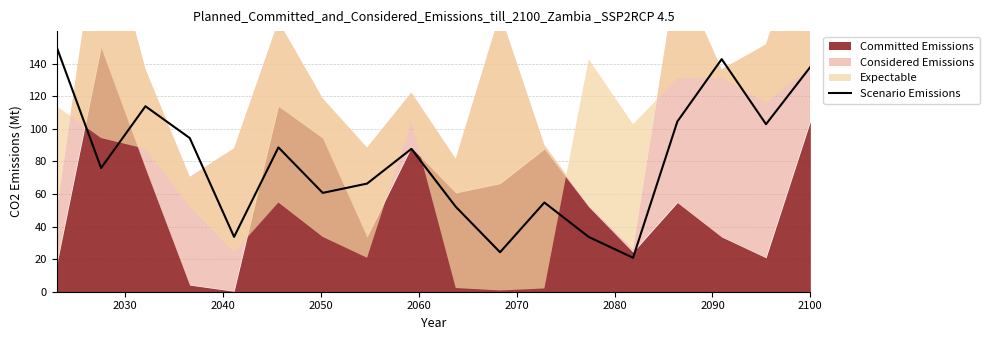

What is the maximum value for Scenario Emissions?

150.0